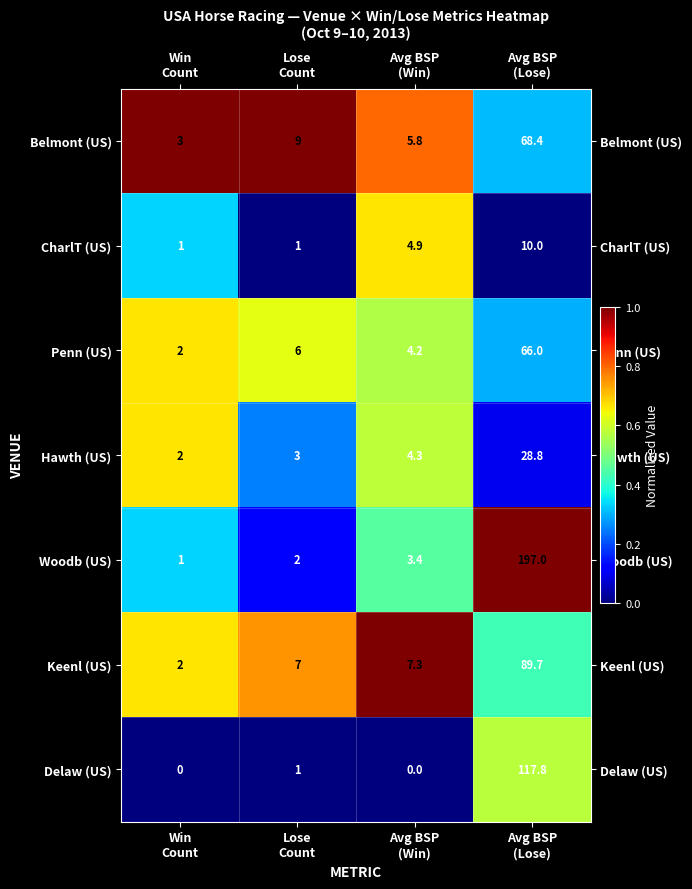

Rank the series by their maximum value, from lowest to highest.

CharlT (US), Hawth (US), Penn (US), Belmont (US), Keenl (US), Delaw (US), Woodb (US)